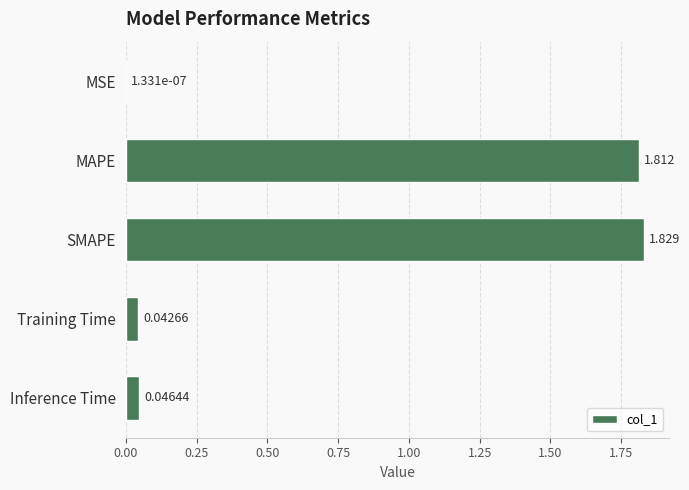

Which has a higher value, Inference Time or MSE?

Inference Time